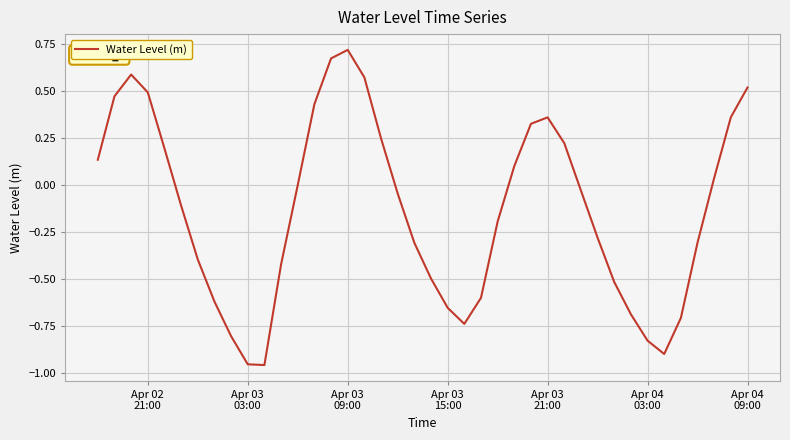

What is the average value?

-0.1